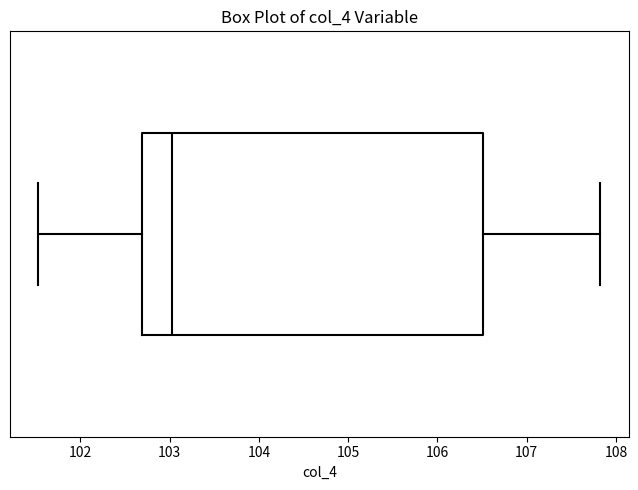

Where does the median line of the box sit on the x-axis? The values are not printed on the chart, so give them approximately, as read against the axis.

103.0